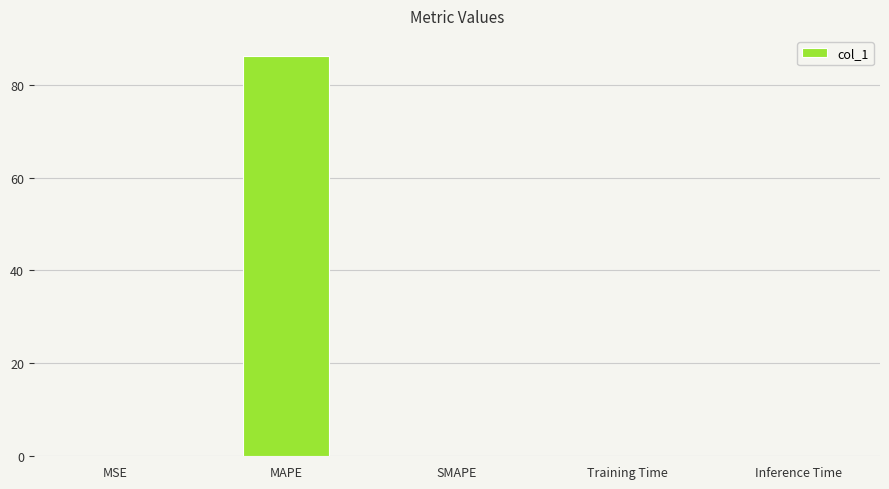

The value at MSE is 0.0. True or false?

True